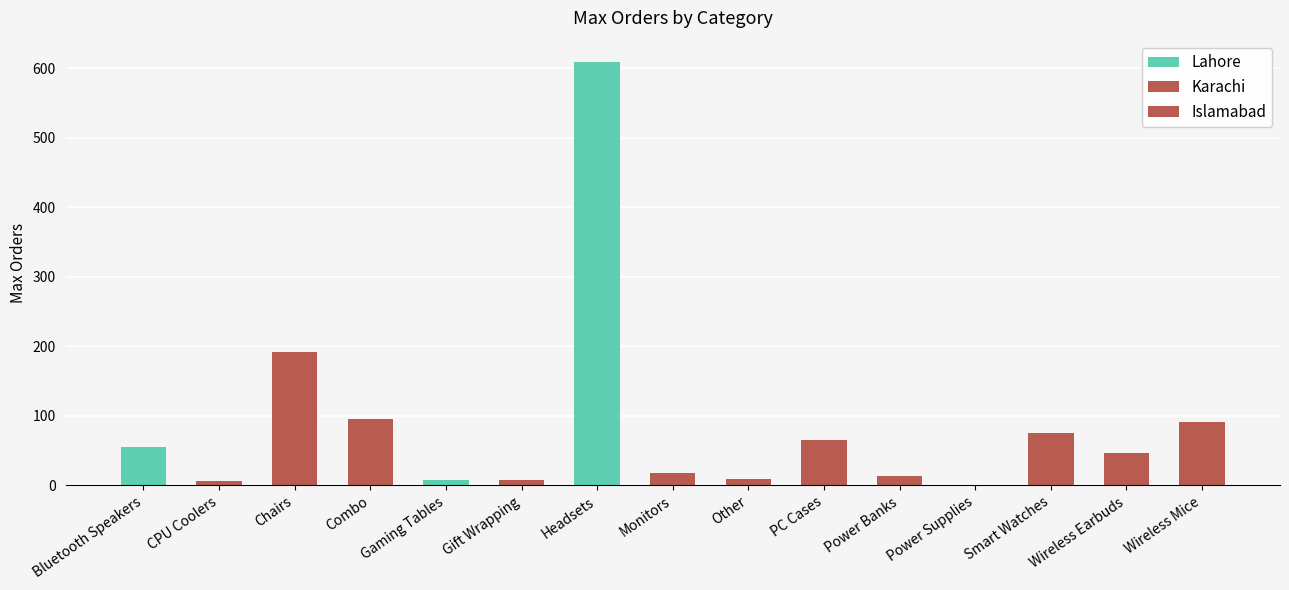

Which has a higher value, Wireless Earbuds or Wireless Mice?

Wireless Mice